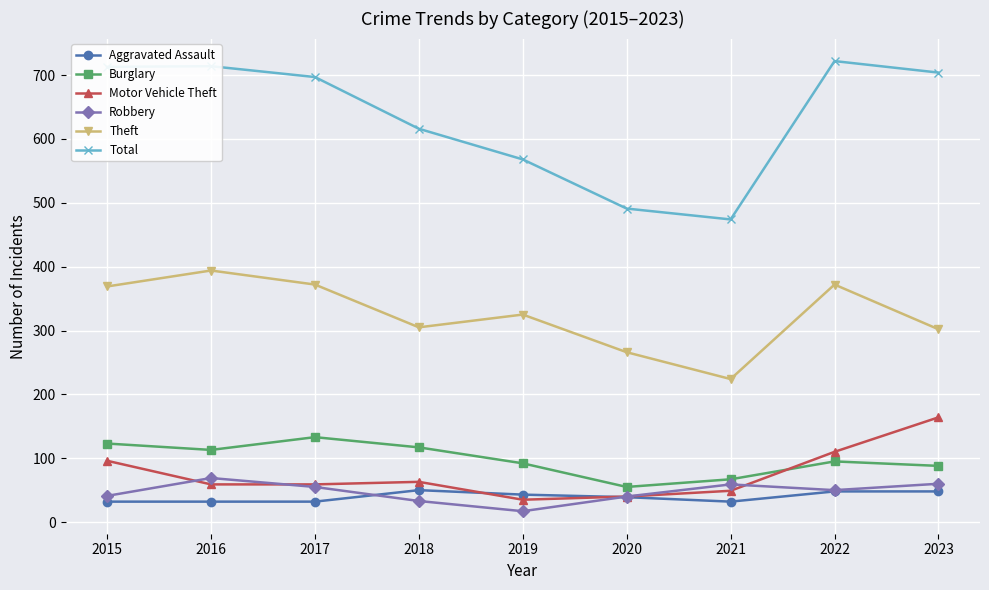

What is the difference between the highest and lowest values at 2023?

656